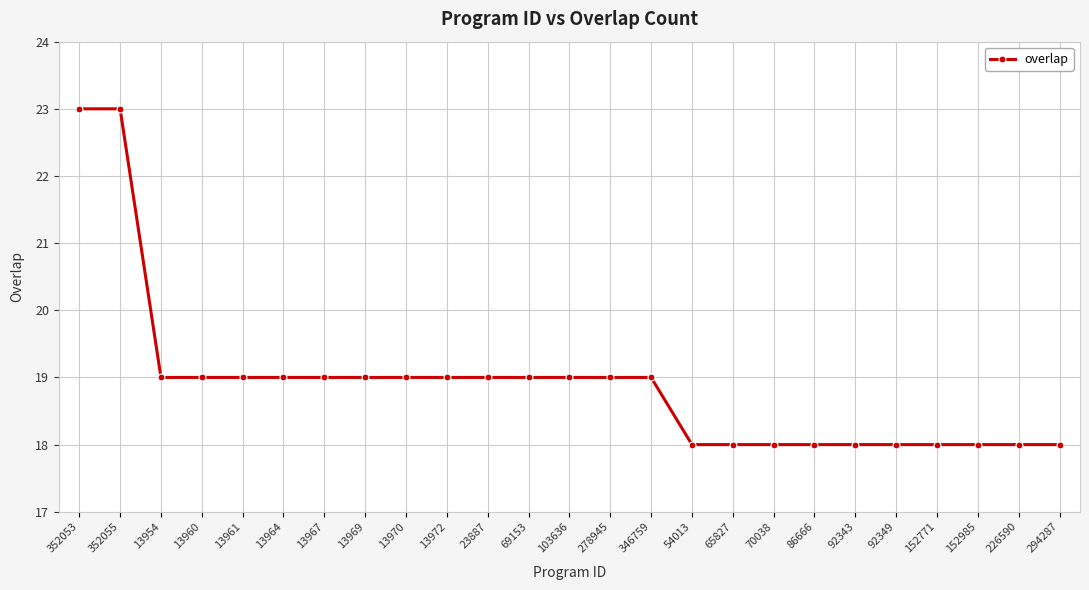

What is the ratio of the value at 152985 to the value at 346759?

0.9